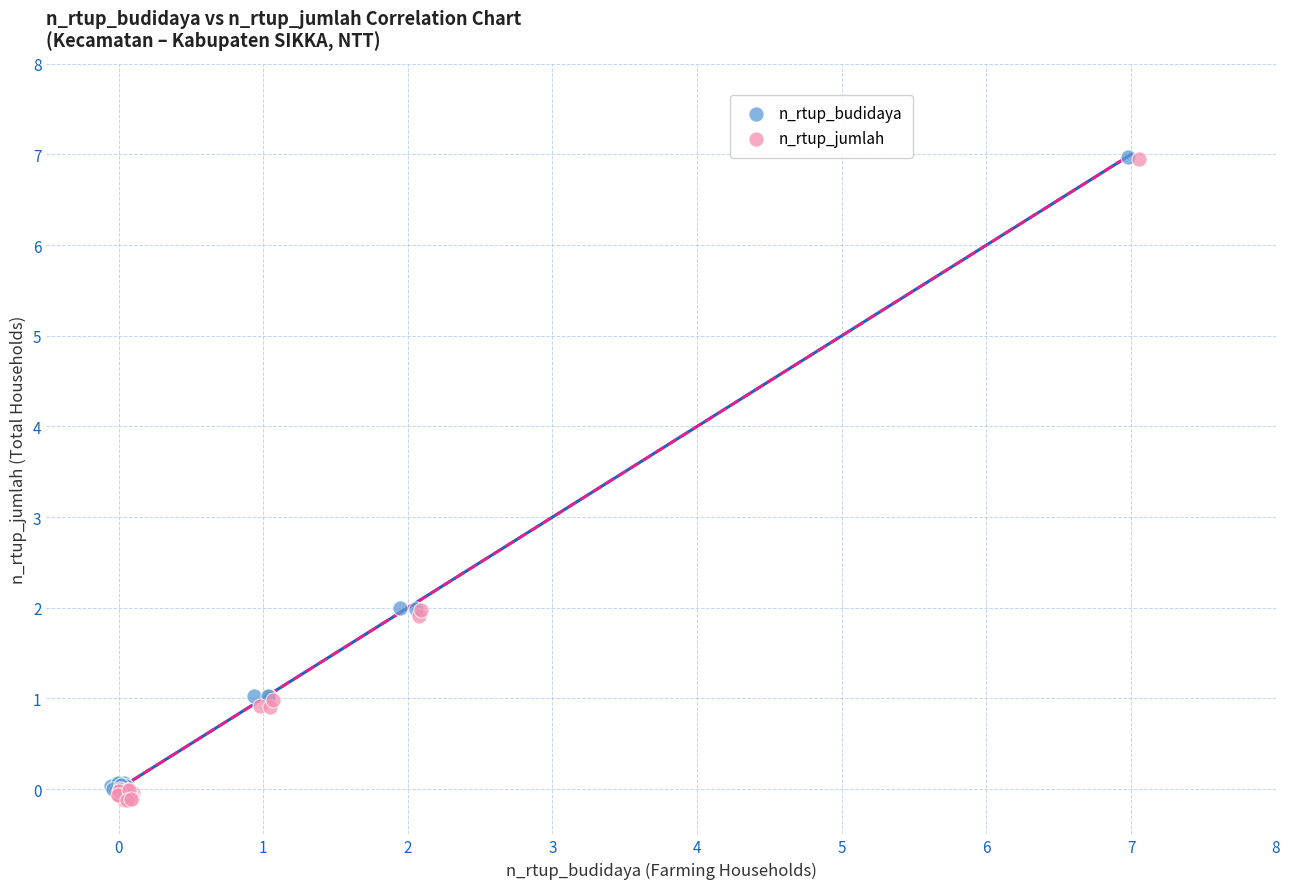

What are all the series names shown in the legend?

n_rtup_budidaya, n_rtup_jumlah